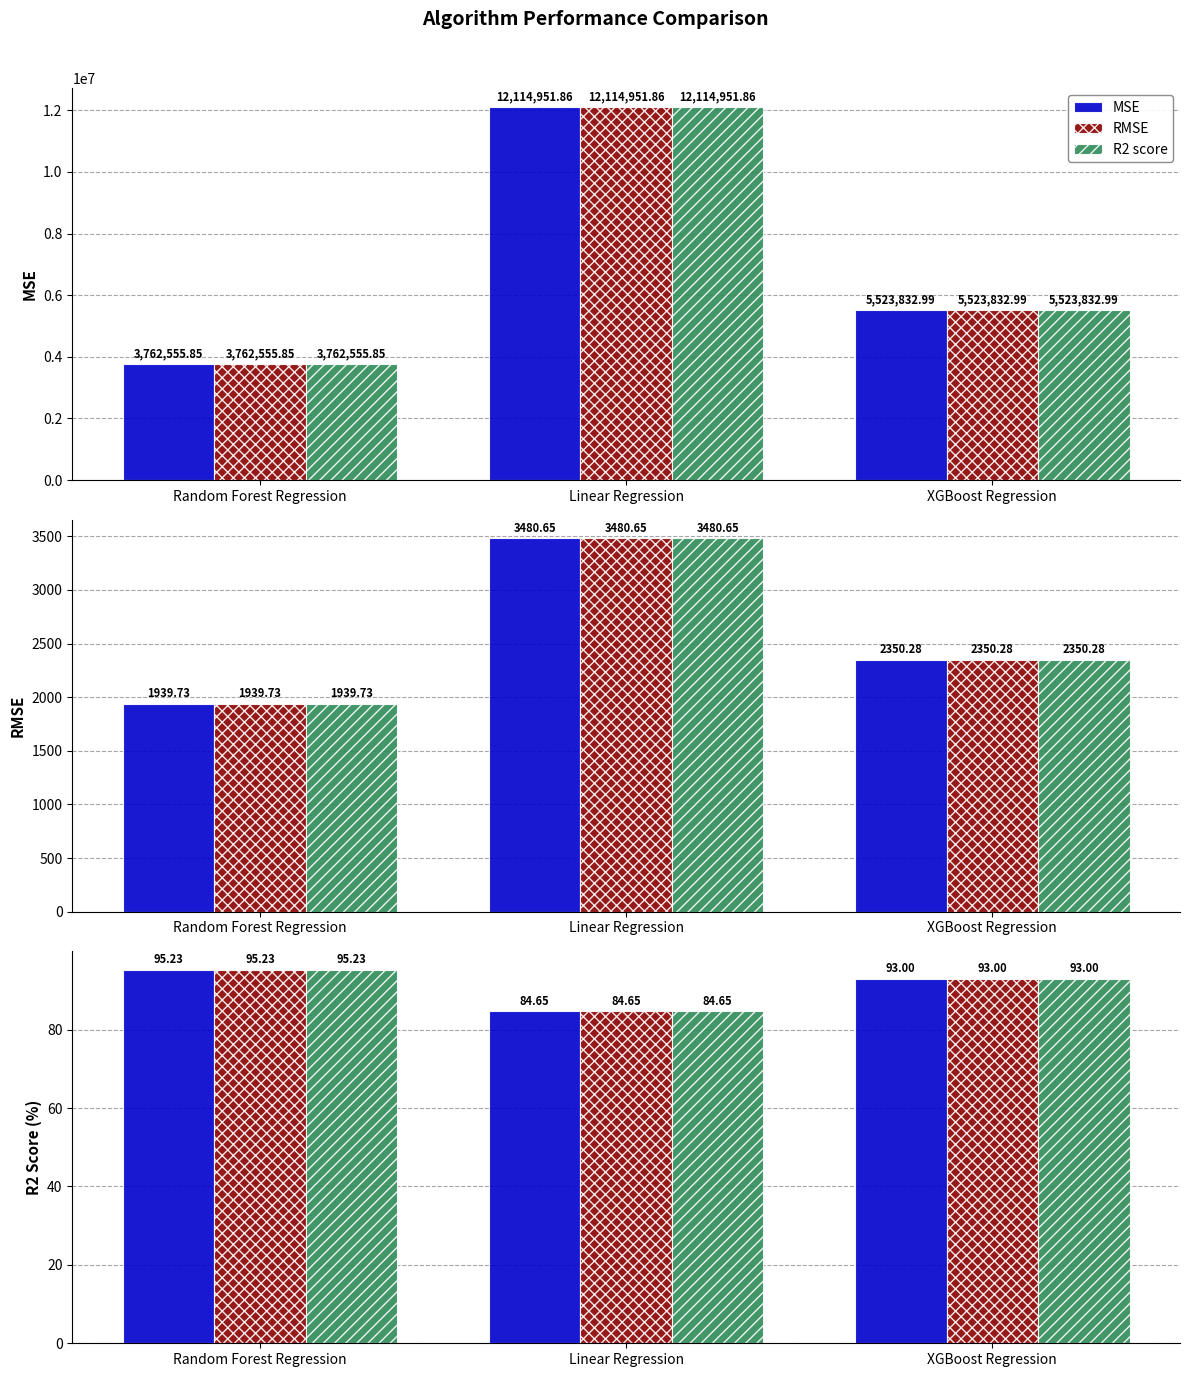

What position from the left is Random Forest Regression?

1